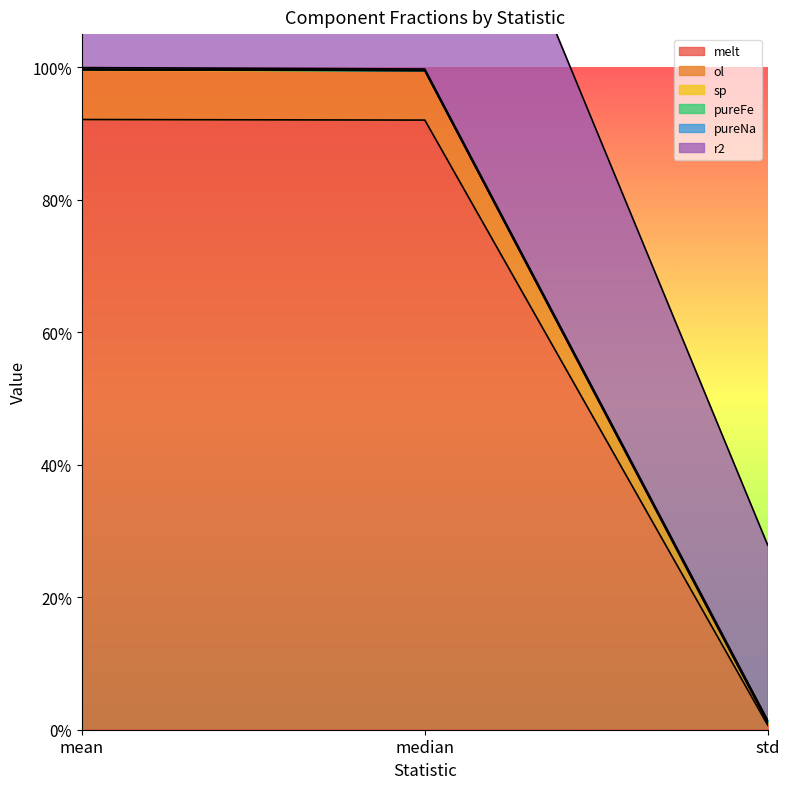

Does the chart have visible grid lines?

No